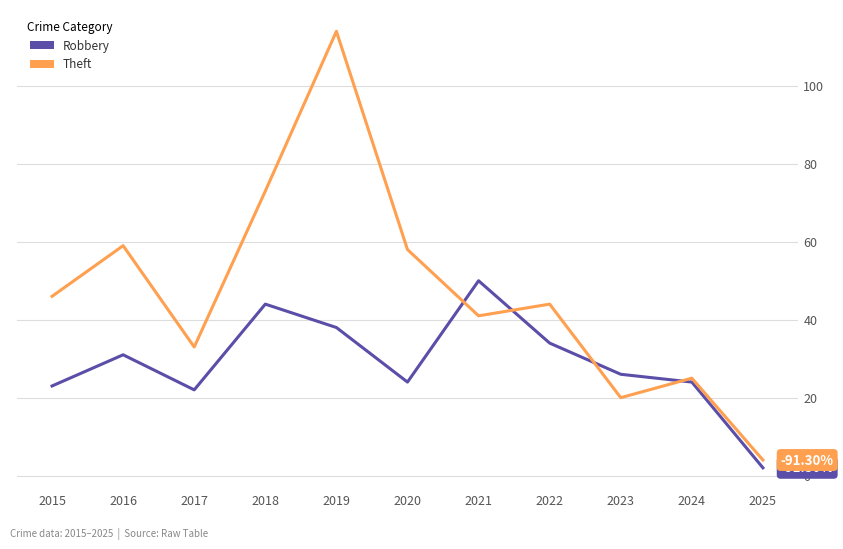

How many lines are shown in the chart?

2